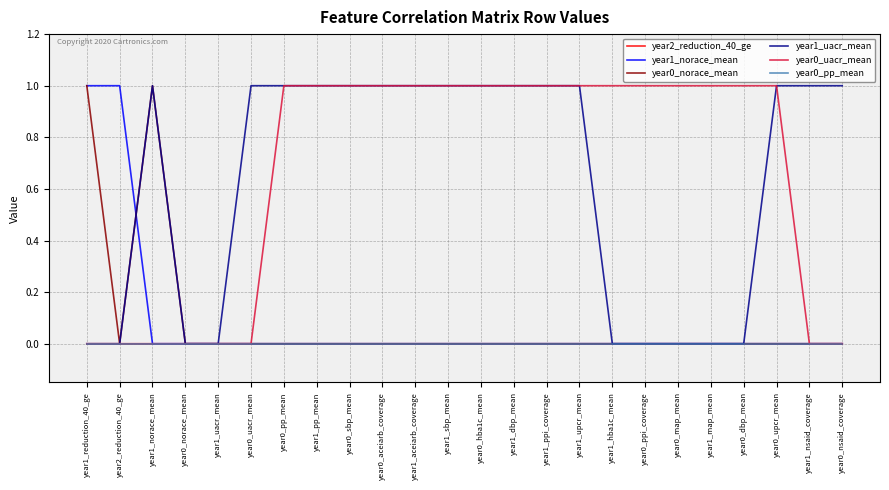

What is the average value of the year1_uacr_mean series?

1